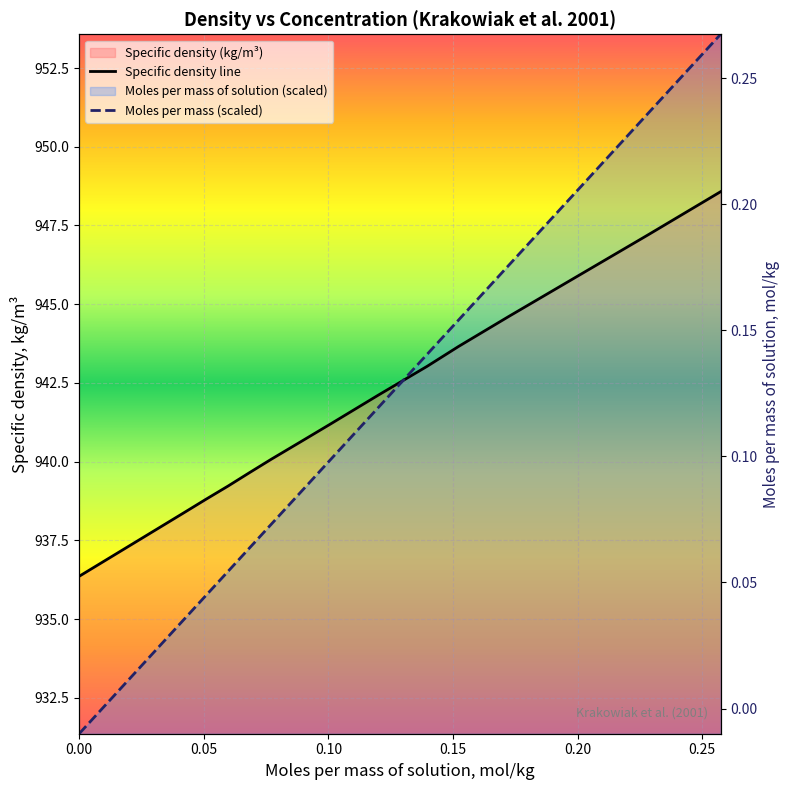

What is the sum of all Specific density (kg/m3) values?

14129.2